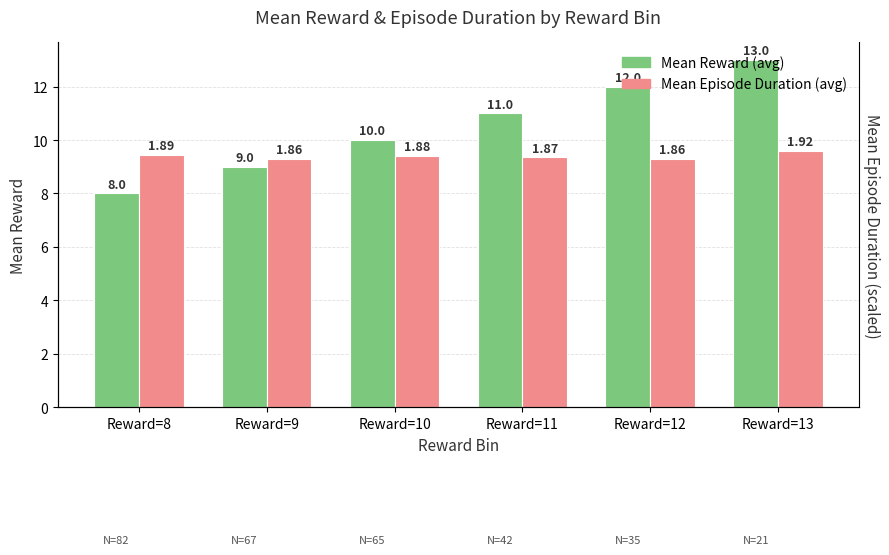

Reading right to left, list all the values displayed in this chart.

Mean Reward: Reward=13=13.0	Reward=12=12.0	Reward=11=11.0	Reward=10=10.0	Reward=9=9.0	Reward=8=8.0
Mean Episode Duration: Reward=13=9.6	Reward=12=9.3	Reward=11=9.4	Reward=10=9.4	Reward=9=9.3	Reward=8=9.4